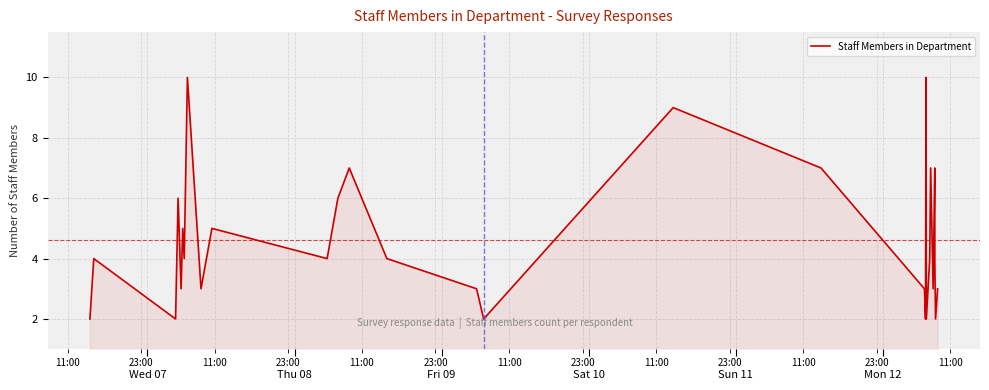

What is the greatest value displayed?

10